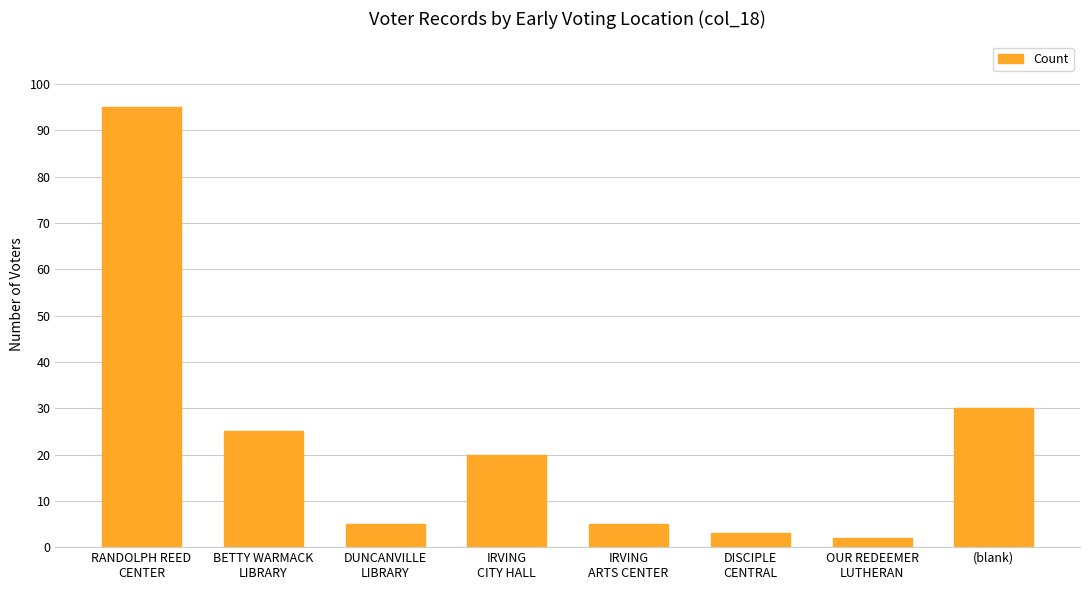

Reading left to right, list all the values displayed in this chart.

95	25	5	20	5	3	2	30